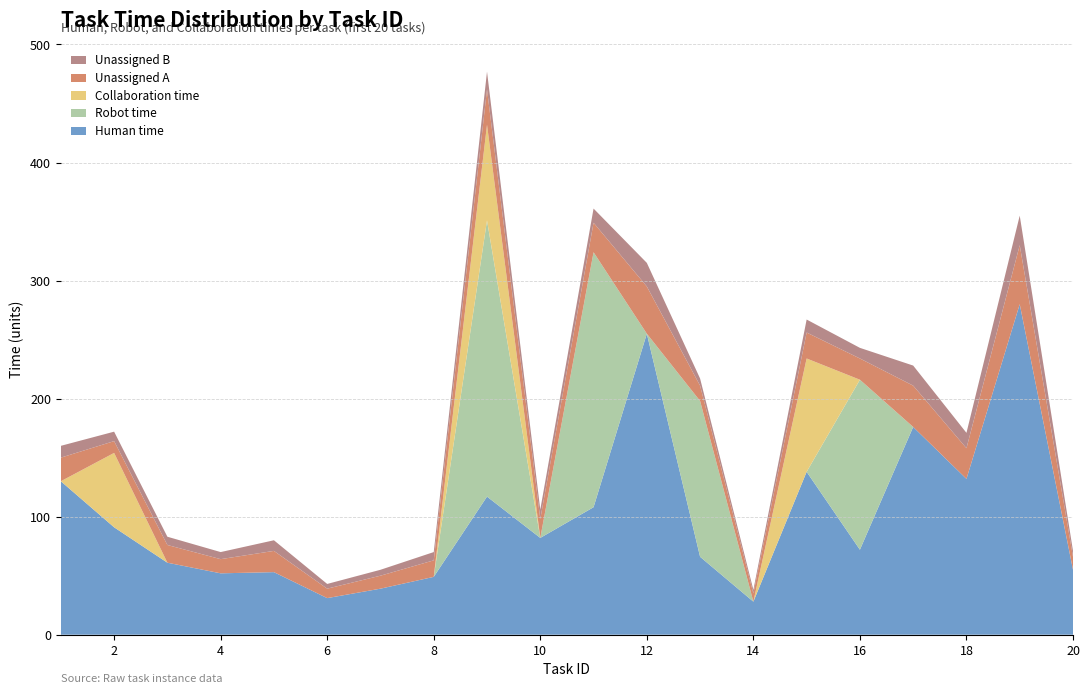

Reading left to right, transcribe all the data shown in this chart.

Human time: 1=130	2=91	3=61	4=52	5=53	6=31	7=39	8=49	9=117	10=82	11=108	12=255	13=66	14=28	15=138	16=72	17=176	18=132	19=280	20=55
Robot time: 1=0	2=0	3=0	4=0	5=0	6=0	7=0	8=0	9=234	10=0	11=216	12=0	13=132	14=0	15=0	16=144	17=0	18=0	19=0	20=0
Collaboration time: 1=0	2=63	3=0	4=0	5=0	6=0	7=0	8=0	9=81	10=0	11=0	12=0	13=0	14=0	15=96	16=0	17=0	18=0	19=0	20=0
Unassigned A: 1=20	2=10	3=15	4=12	5=18	6=8	7=11	8=14	9=30	10=16	11=25	12=40	13=13	14=7	15=22	16=18	17=35	18=26	19=50	20=11
Unassigned B: 1=10	2=8	3=7	4=6	5=9	6=4	7=5	8=7	9=15	10=8	11=12	12=20	13=6	14=3	15=11	16=9	17=17	18=13	19=25	20=5